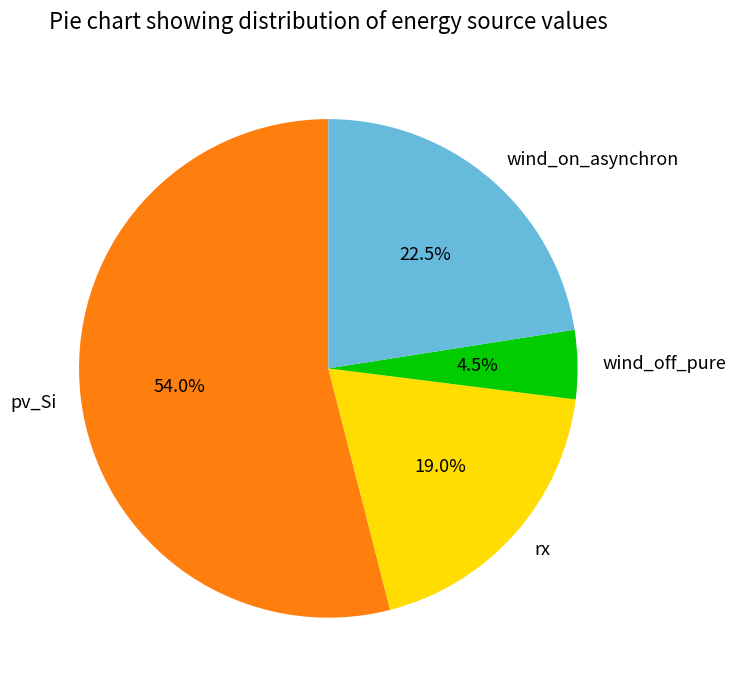

Rank the categories by value from highest to lowest.

pv_Si, wind_on_asynchron, rx, wind_off_pure